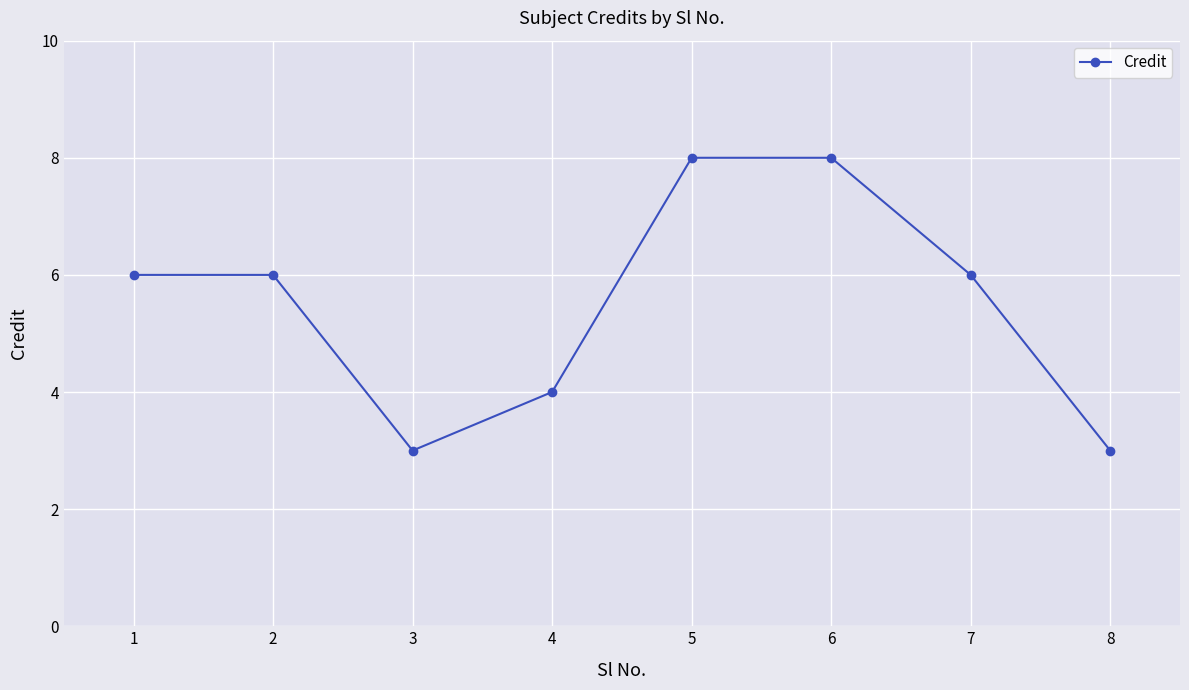

What is the minimum value shown in the chart?

3